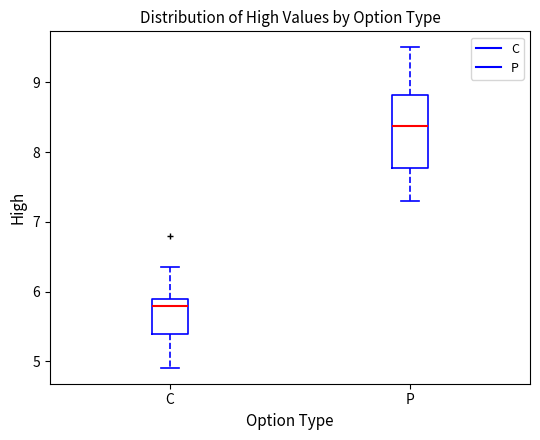

Comparing the boxes themselves (not the whiskers), which one is the tallest?

P